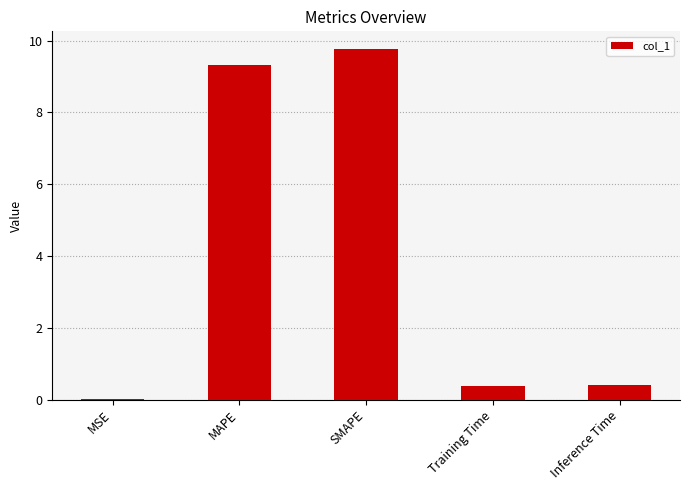

Which has a higher value, SMAPE or MSE?

SMAPE